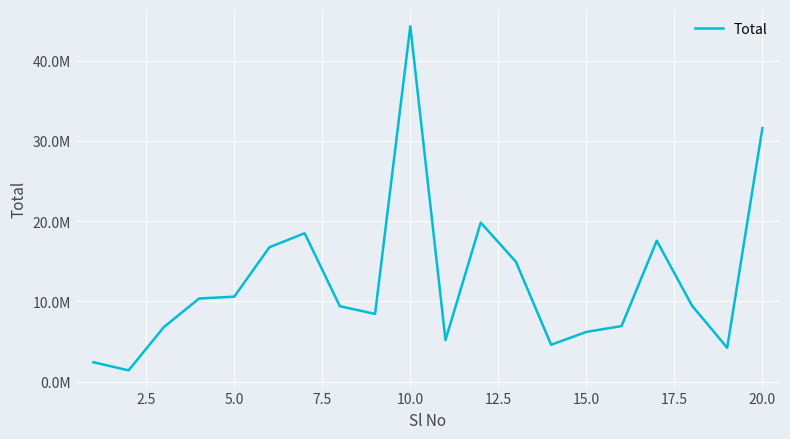

Is this an area chart (filled region under the line)?

No